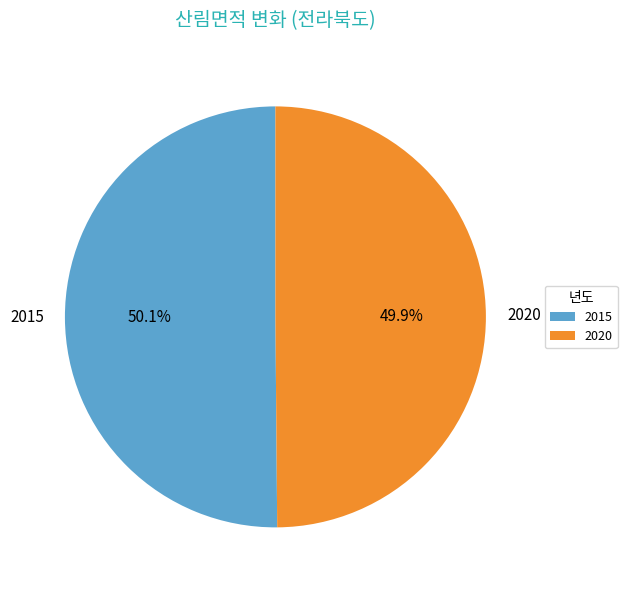

Does any single category account for the majority?

Yes